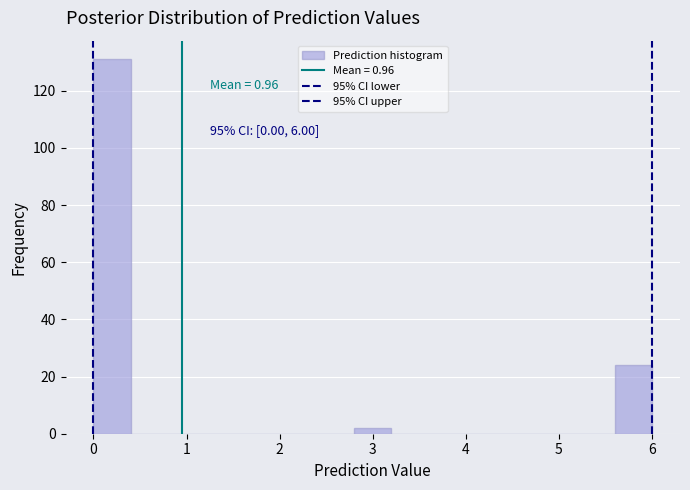

Over which range of the x-axis is the bar tallest?

0.0 to 0.4